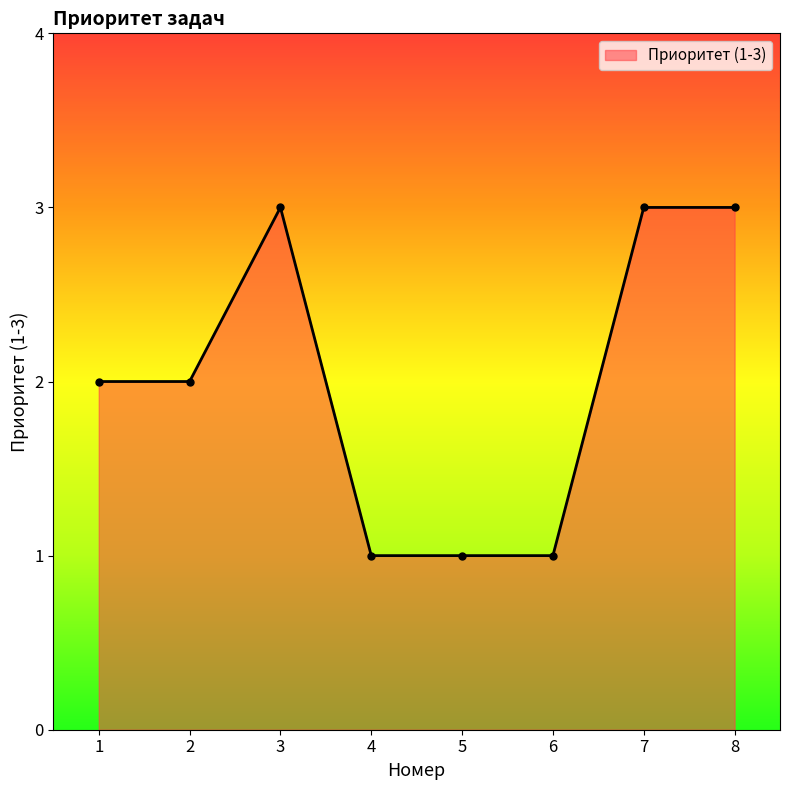

The chart shows a value of 1 at 8. True or false?

False